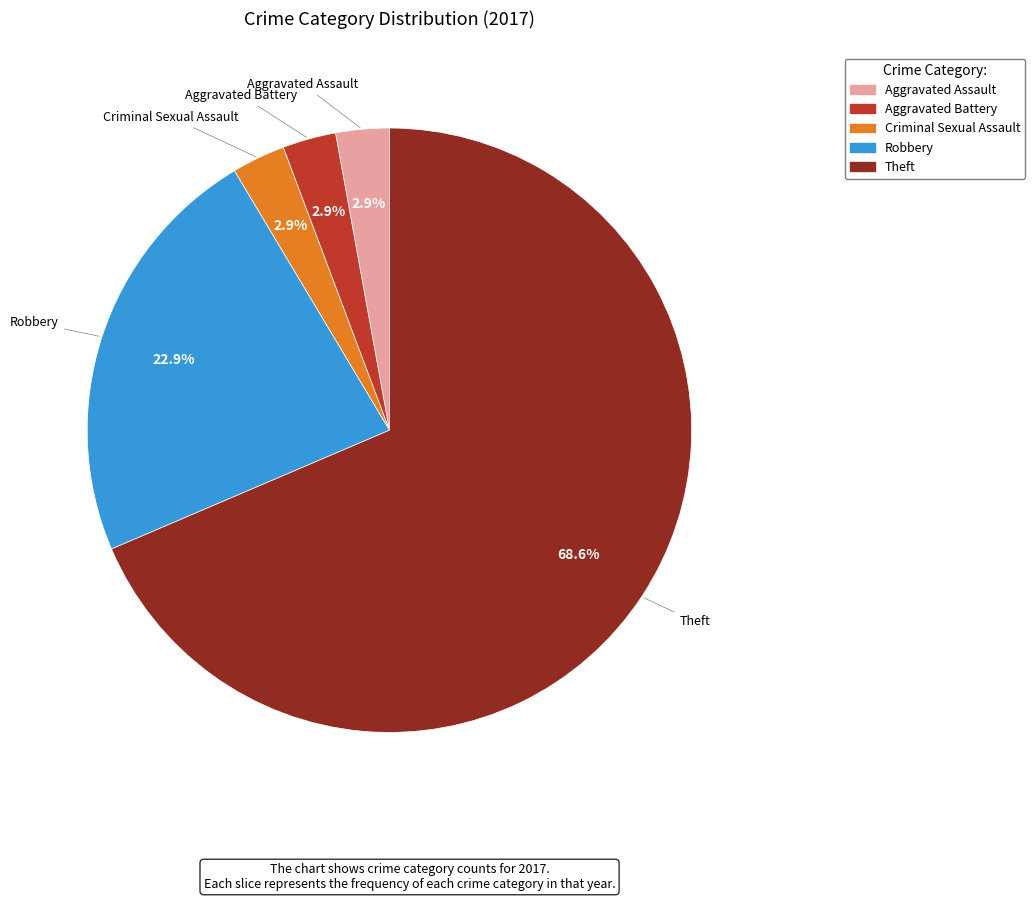

Is there a majority slice in this chart?

Yes